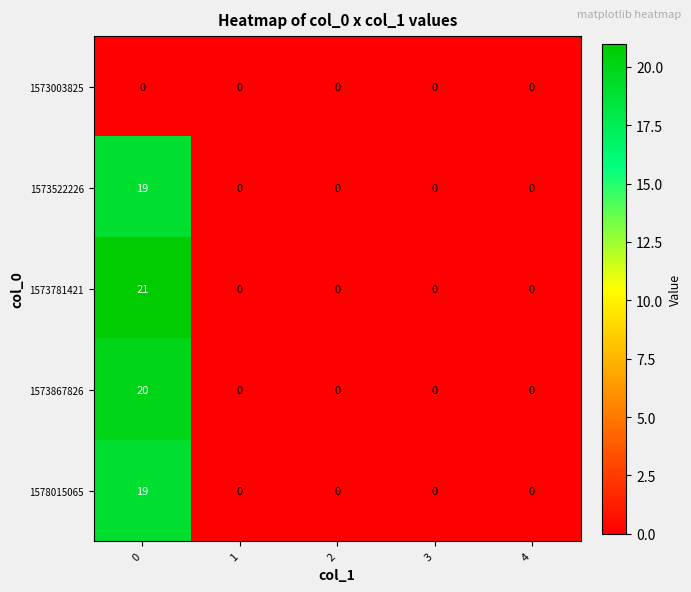

What is the sum of all 1578015065 values?

19